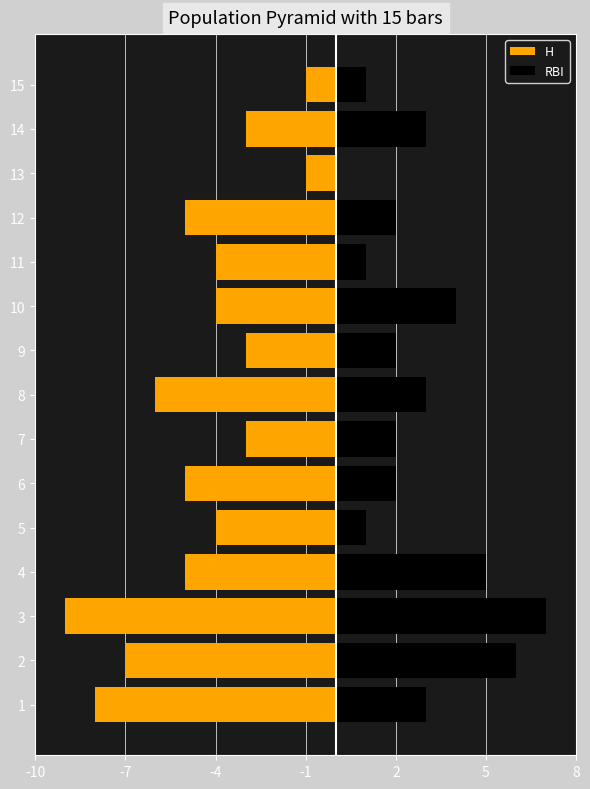

What are all the series names shown in the legend?

H, RBI